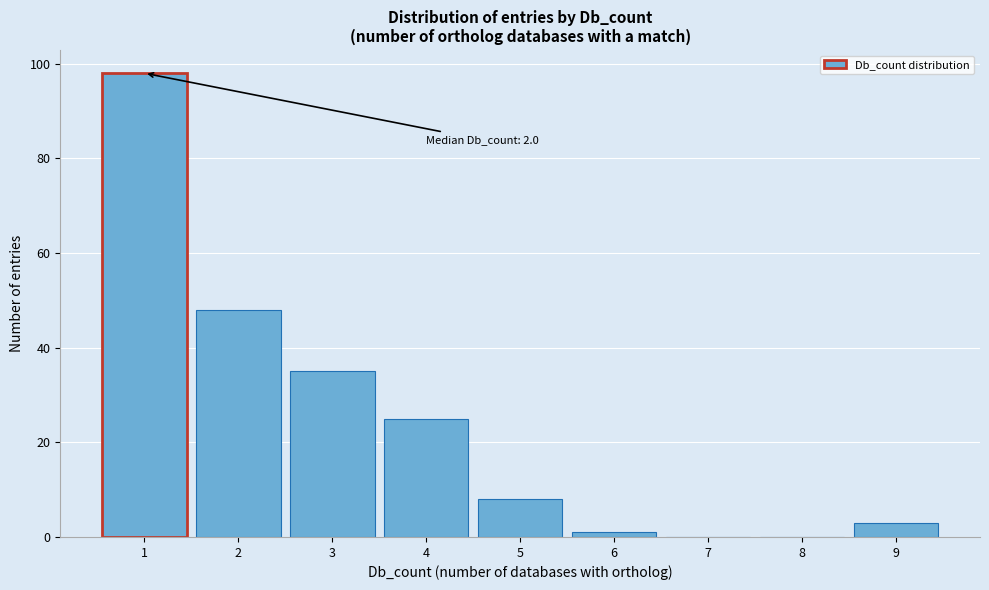

Reading right to left, extract all data points from this chart.

9=3	8=0	7=0	6=1	5=8	4=25	3=35	2=48	1=98